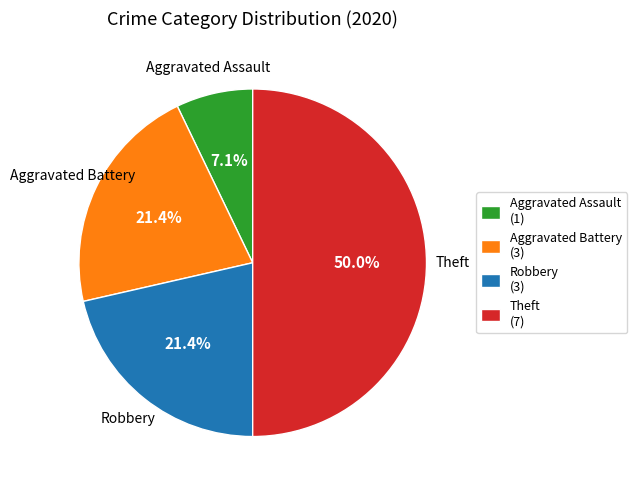

To the nearest percent, what portion does Robbery represent?

21%